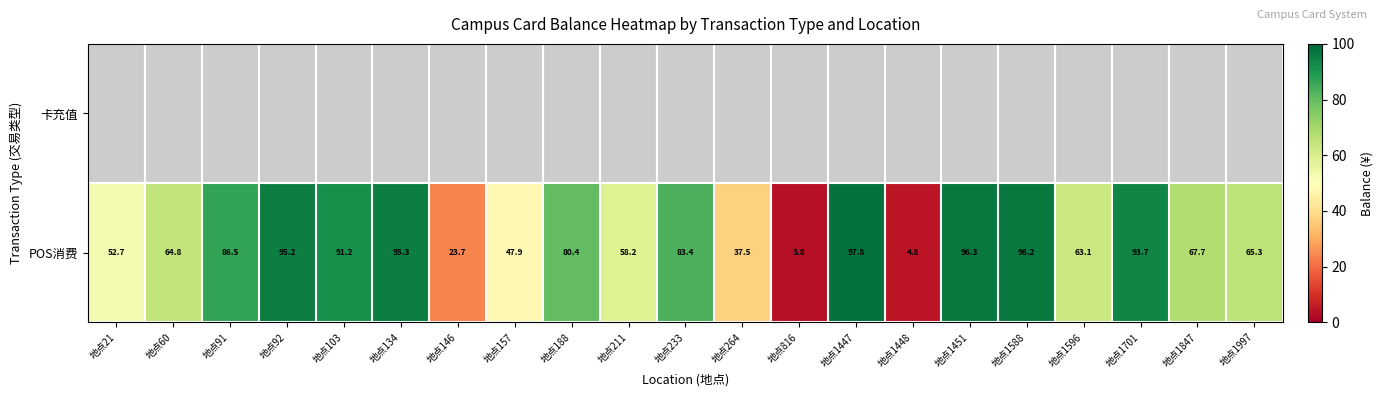

Is the value of POS消费 at 地点1997 greater than the value of 卡充值 at 地点103?

No